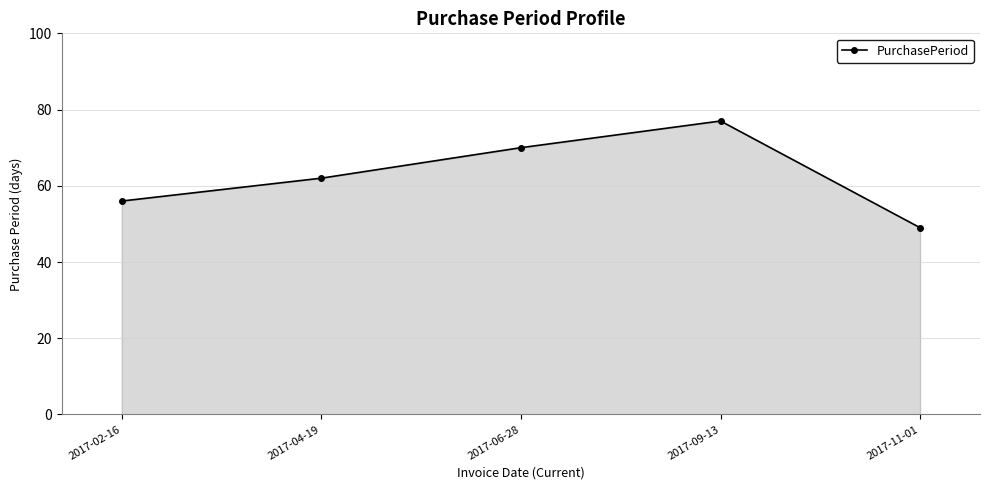

What position from the right is 2017-09-13?

2